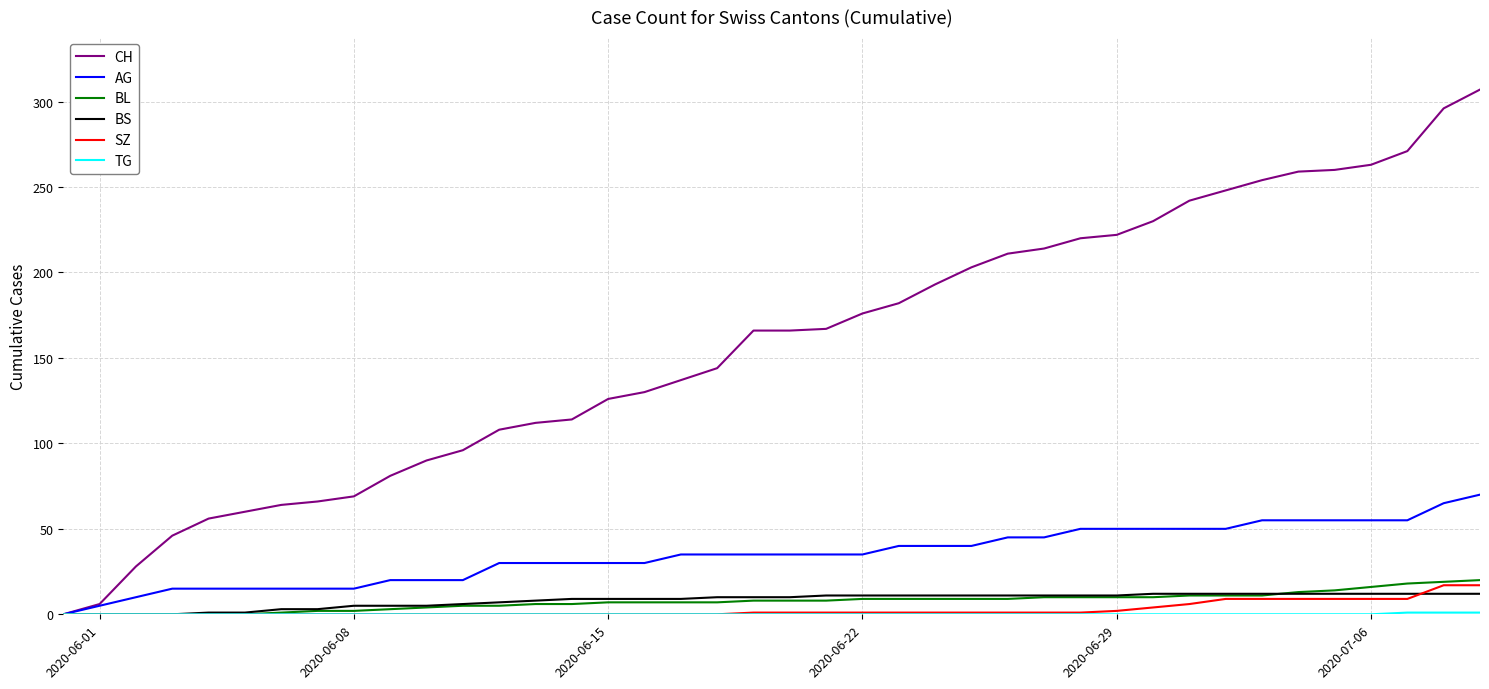

What is the maximum value shown in the chart?

307